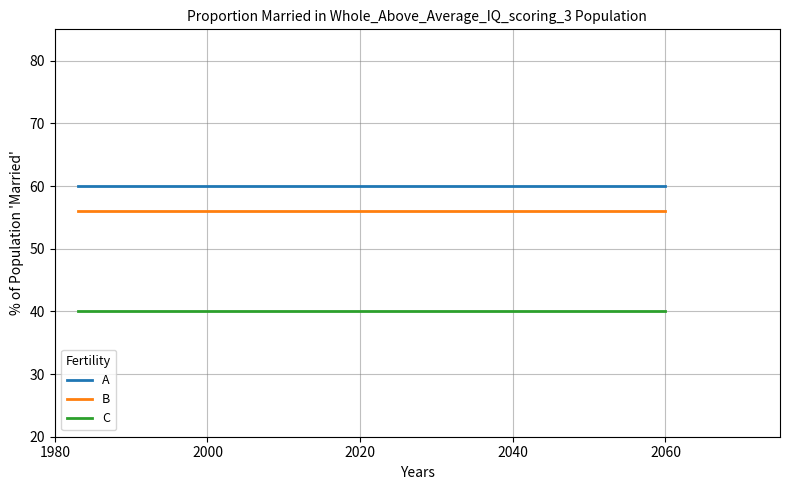

How many lines are shown in the chart?

3